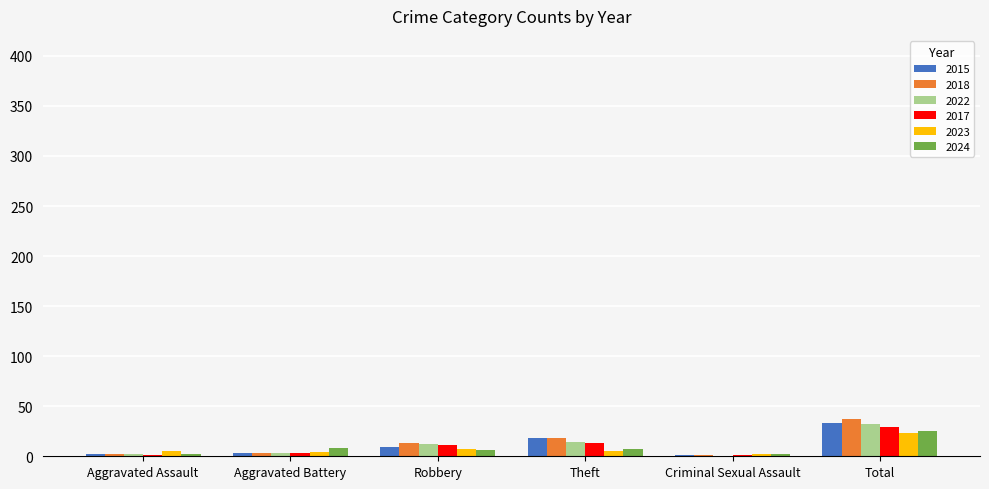

What is the highest value of the 2023 series?

23